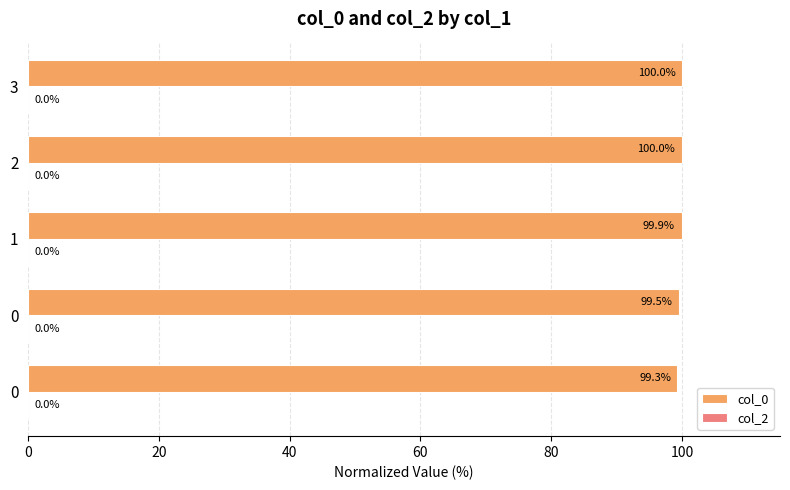

Are the bars horizontal?

Yes